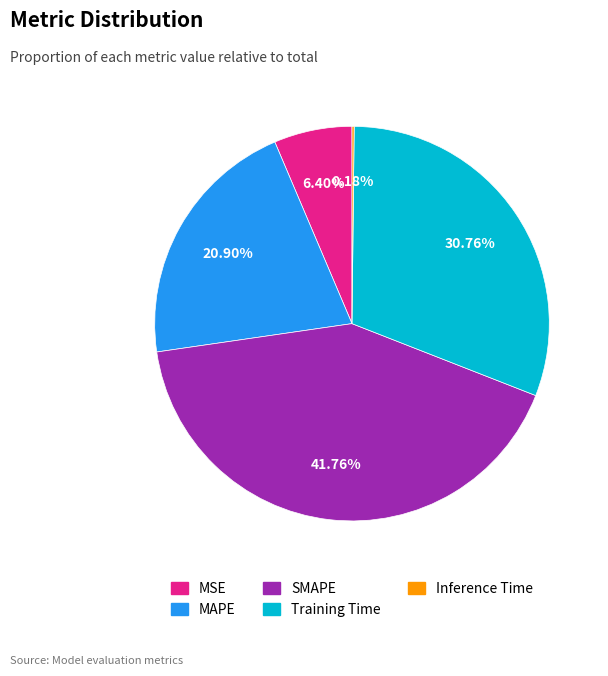

Which has a higher value, SMAPE or MAPE?

SMAPE